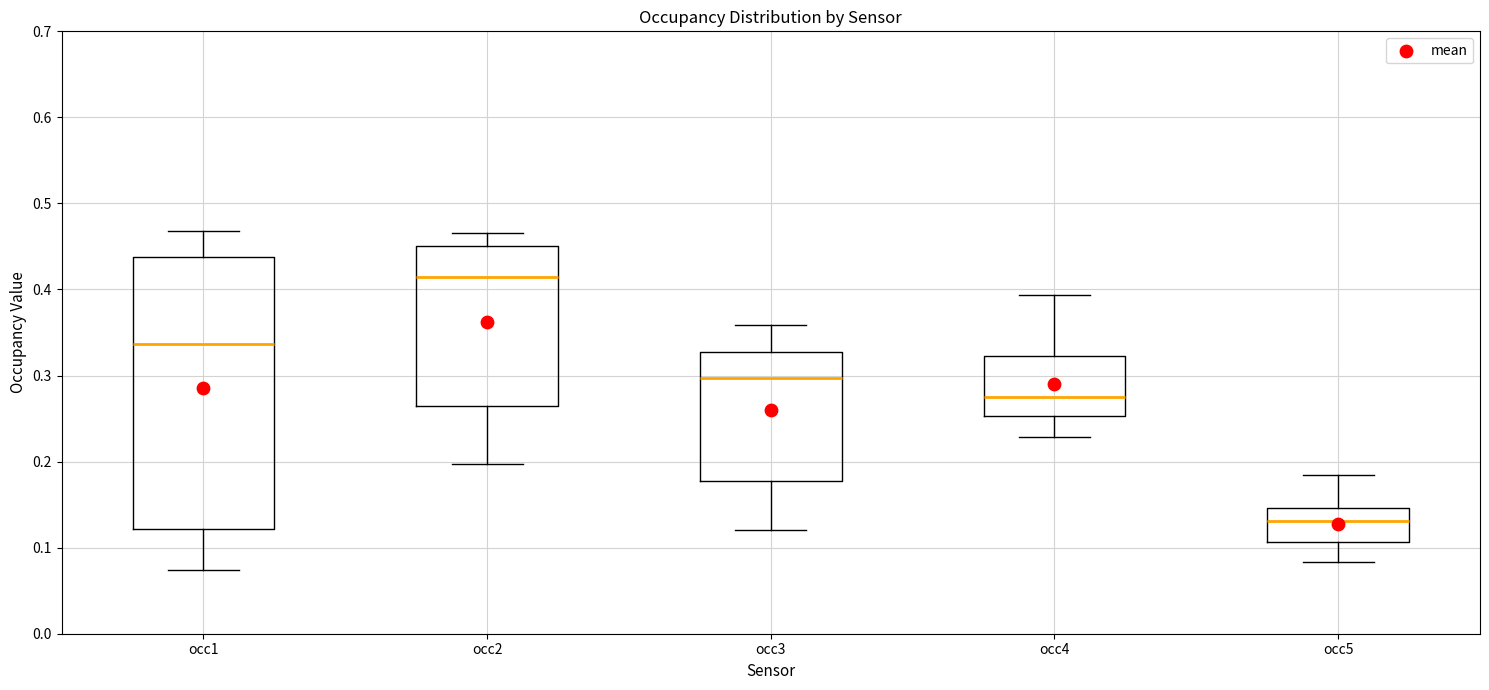

Reading left to right, transcribe this box plot: for each box, give where its median line is, the range the box spans, and where its two whiskers end, as read against the y-axis. The values are not printed on the chart, so give them approximately, as read against the axis.

occ1: median 0.34, box 0.12 to 0.44, whiskers 0.07 to 0.47
occ2: median 0.42, box 0.26 to 0.45, whiskers 0.20 to 0.47
occ3: median 0.30, box 0.18 to 0.33, whiskers 0.12 to 0.36
occ4: median 0.27, box 0.25 to 0.32, whiskers 0.23 to 0.39
occ5: median 0.13, box 0.11 to 0.15, whiskers 0.08 to 0.18